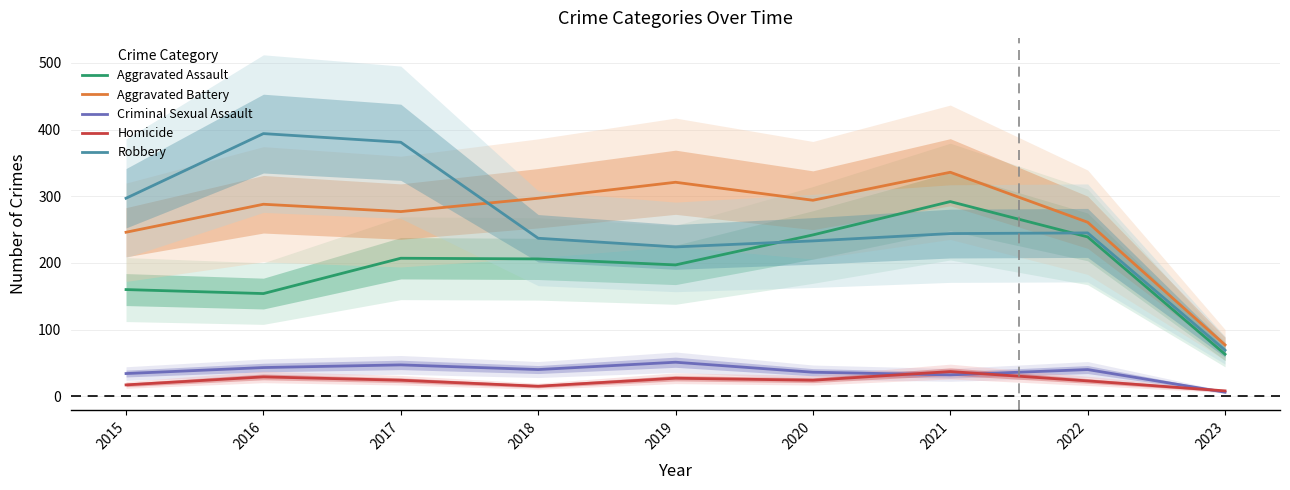

How many values in the Robbery series exceed 244?

4